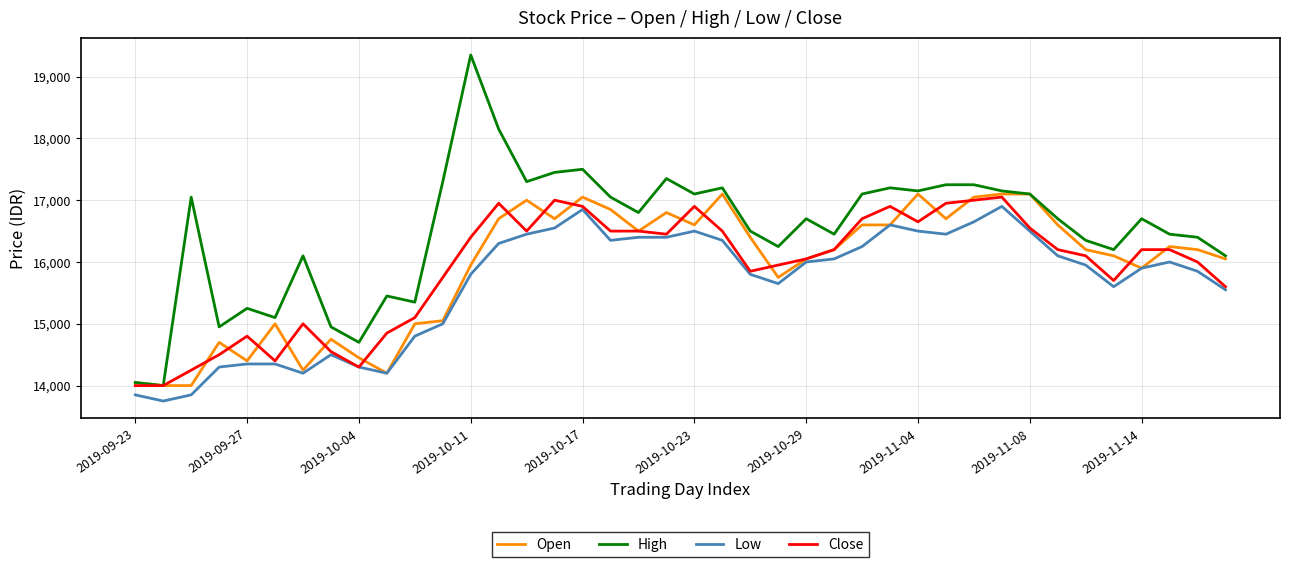

What is the lowest value of the High series?

14000